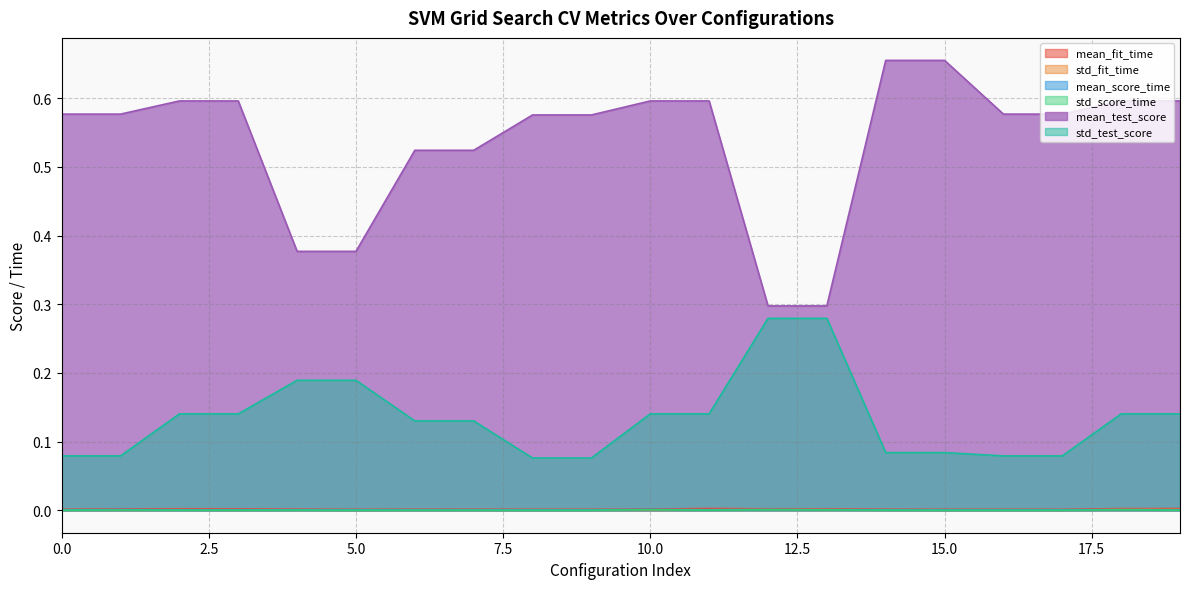

At which label is mean_score_time closest to 0?

5